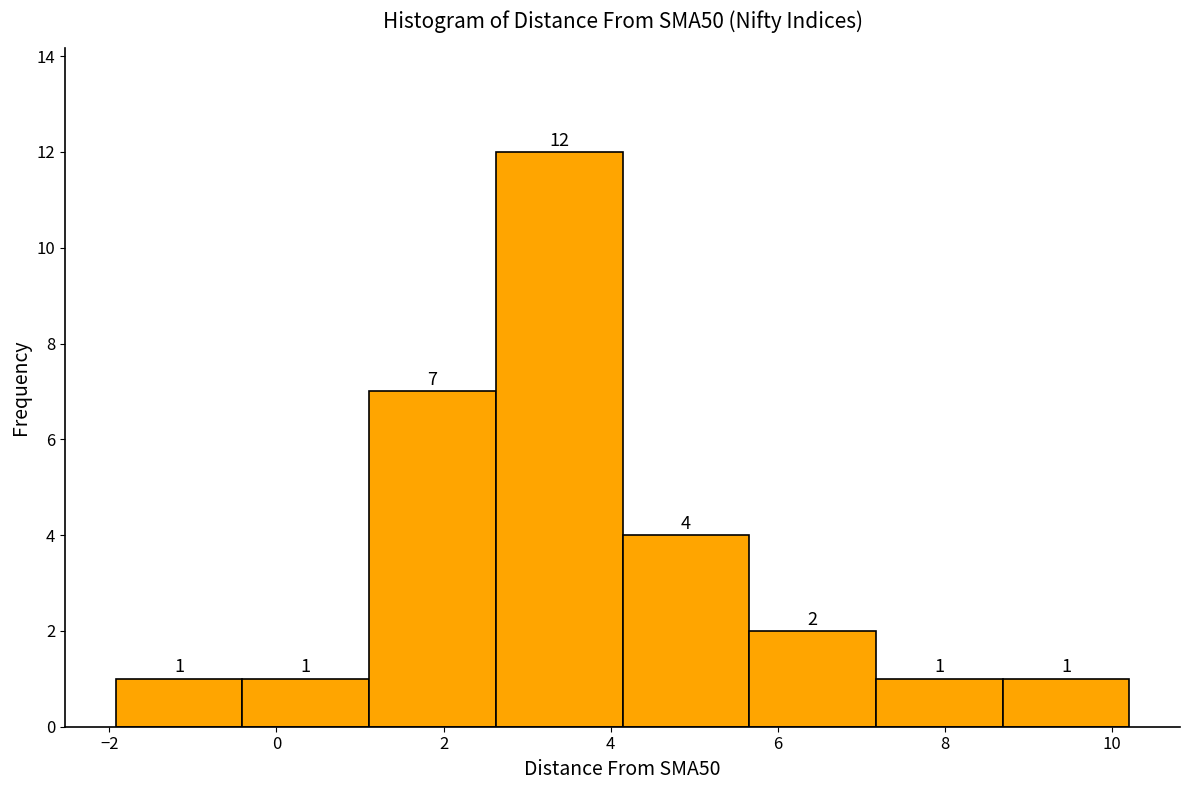

Reading left to right, transcribe this chart: for each bar, give the range it covers on the x-axis and its height. The bar edges are not printed on the chart, so give them approximately, as read against the axis.

-2.0 to -0.4: 1
-0.4 to 1.2: 1
1.2 to 2.6: 7
2.6 to 4.2: 12
4.2 to 5.6: 4
5.6 to 7.2: 2
7.2 to 8.6: 1
8.6 to 10.2: 1